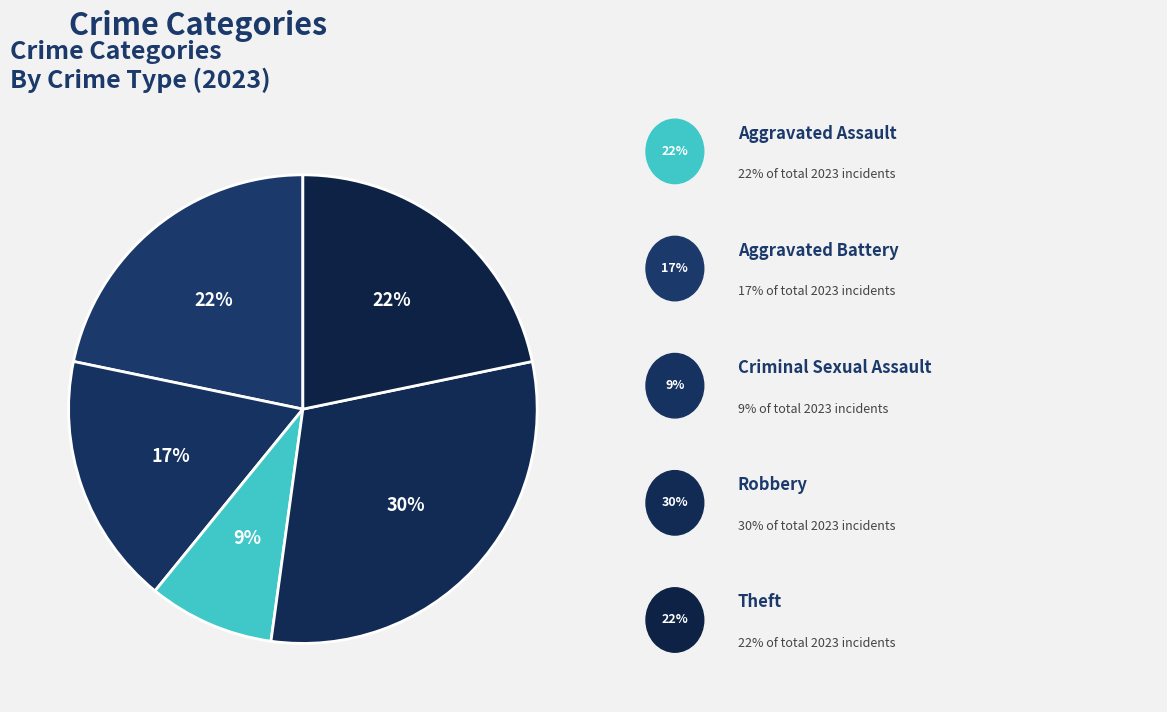

Does any single category account for the majority?

No